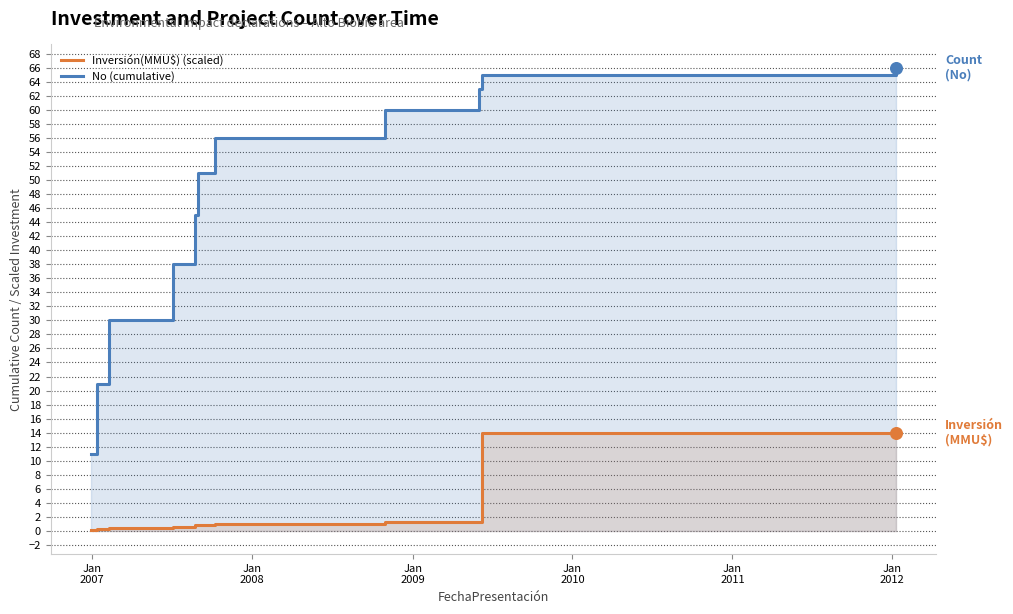

Which series has the widest spread of Y values?

No (cumulative)